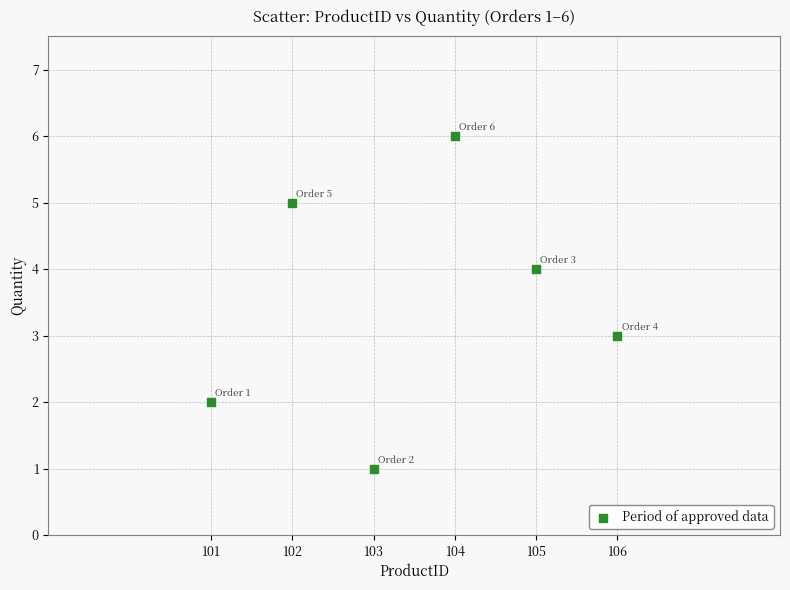

What is the average X value?

104